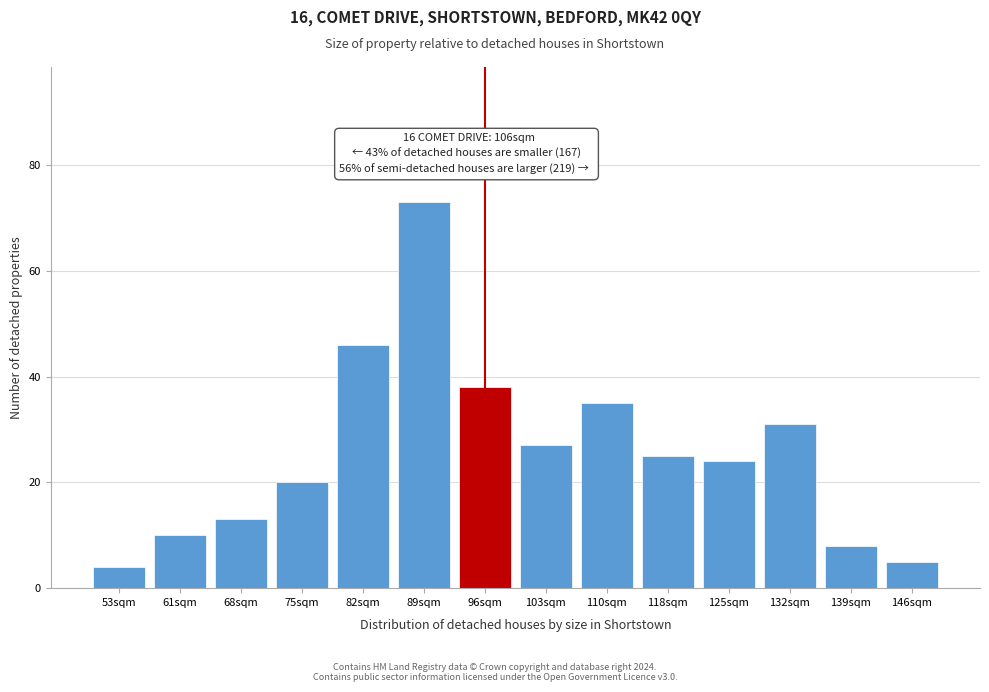

Reading left to right, extract all data points from this chart.

4	10	13	20	46	73	38	27	35	25	24	31	8	5